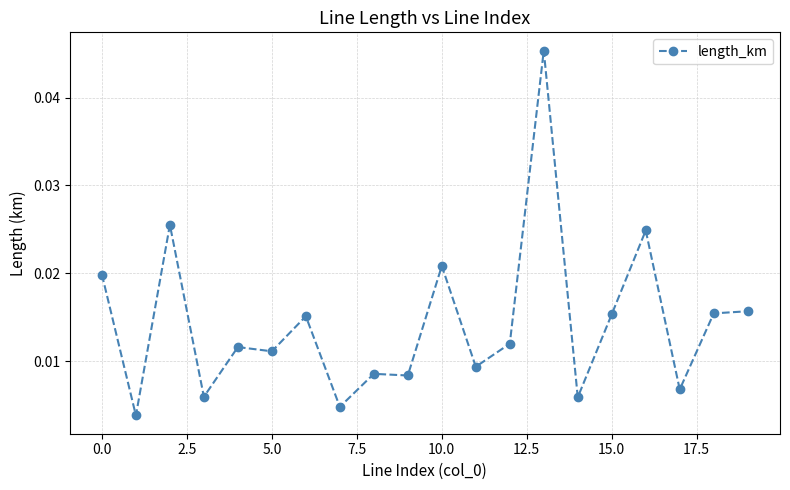

True or false: the data has more than 2 interior local peaks.

True